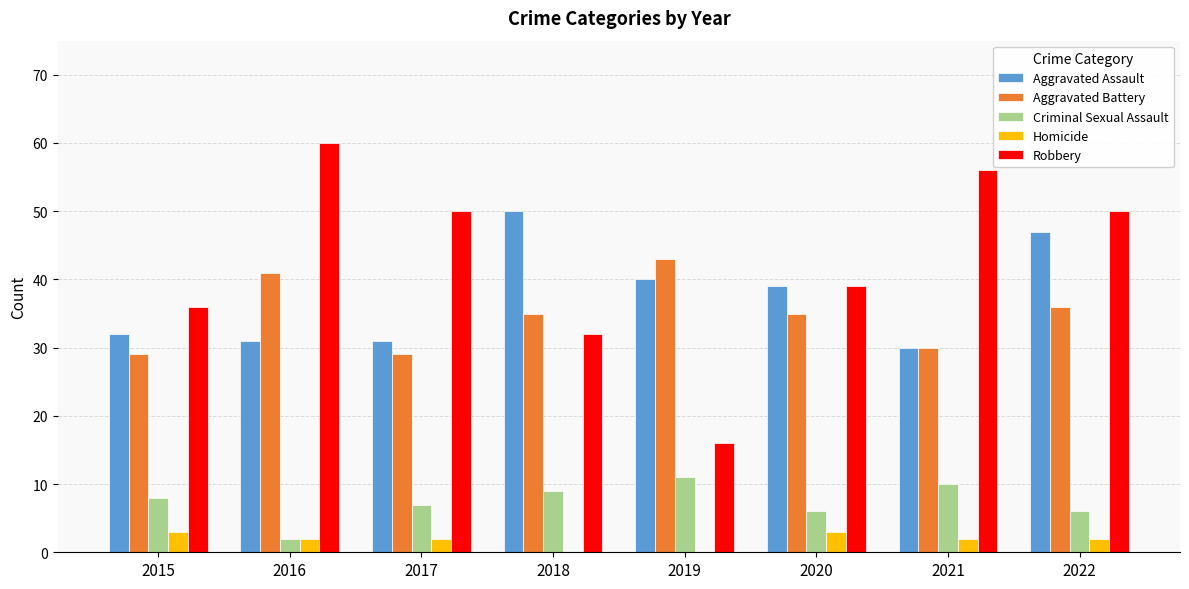

What is the highest value of the Robbery series?

60